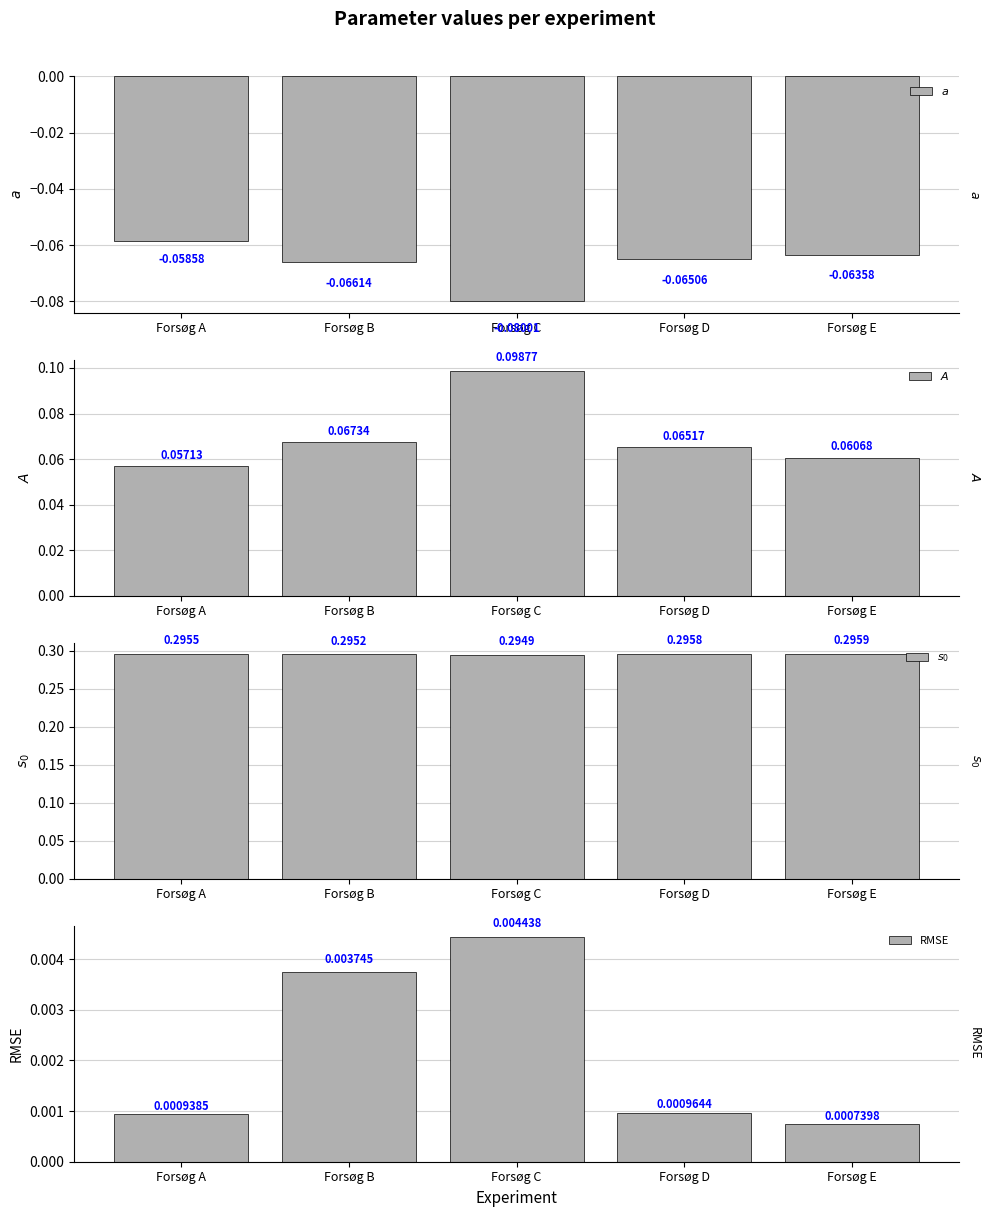

Reading left to right, what are all the values shown in this chart?

$a$: Forsøg A=-0.1	Forsøg B=-0.1	Forsøg C=-0.1	Forsøg D=-0.1	Forsøg E=-0.1
$A$: Forsøg A=0.1	Forsøg B=0.1	Forsøg C=0.1	Forsøg D=0.1	Forsøg E=0.1
$s_0$: Forsøg A=0.3	Forsøg B=0.3	Forsøg C=0.3	Forsøg D=0.3	Forsøg E=0.3
RMSE: Forsøg A=0.0	Forsøg B=0.0	Forsøg C=0.0	Forsøg D=0.0	Forsøg E=0.0